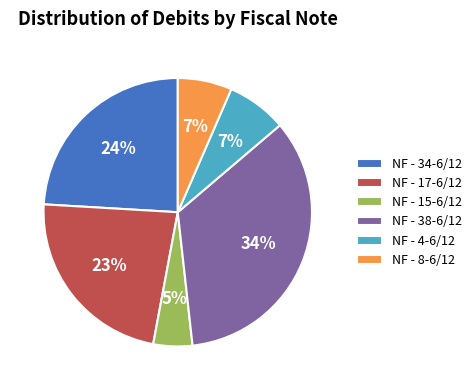

Is NF - 38-6/12 the majority of the pie?

No